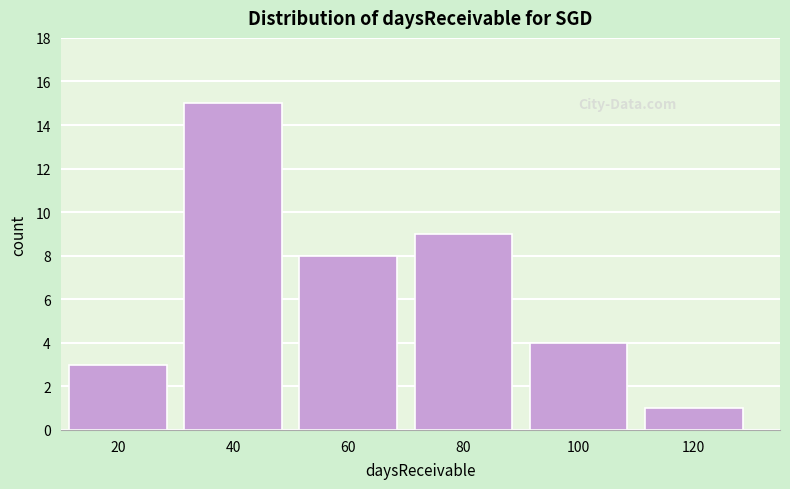

Reading left to right, list all the values displayed in this chart.

20=3	40=15	60=8	80=9	100=4	120=1